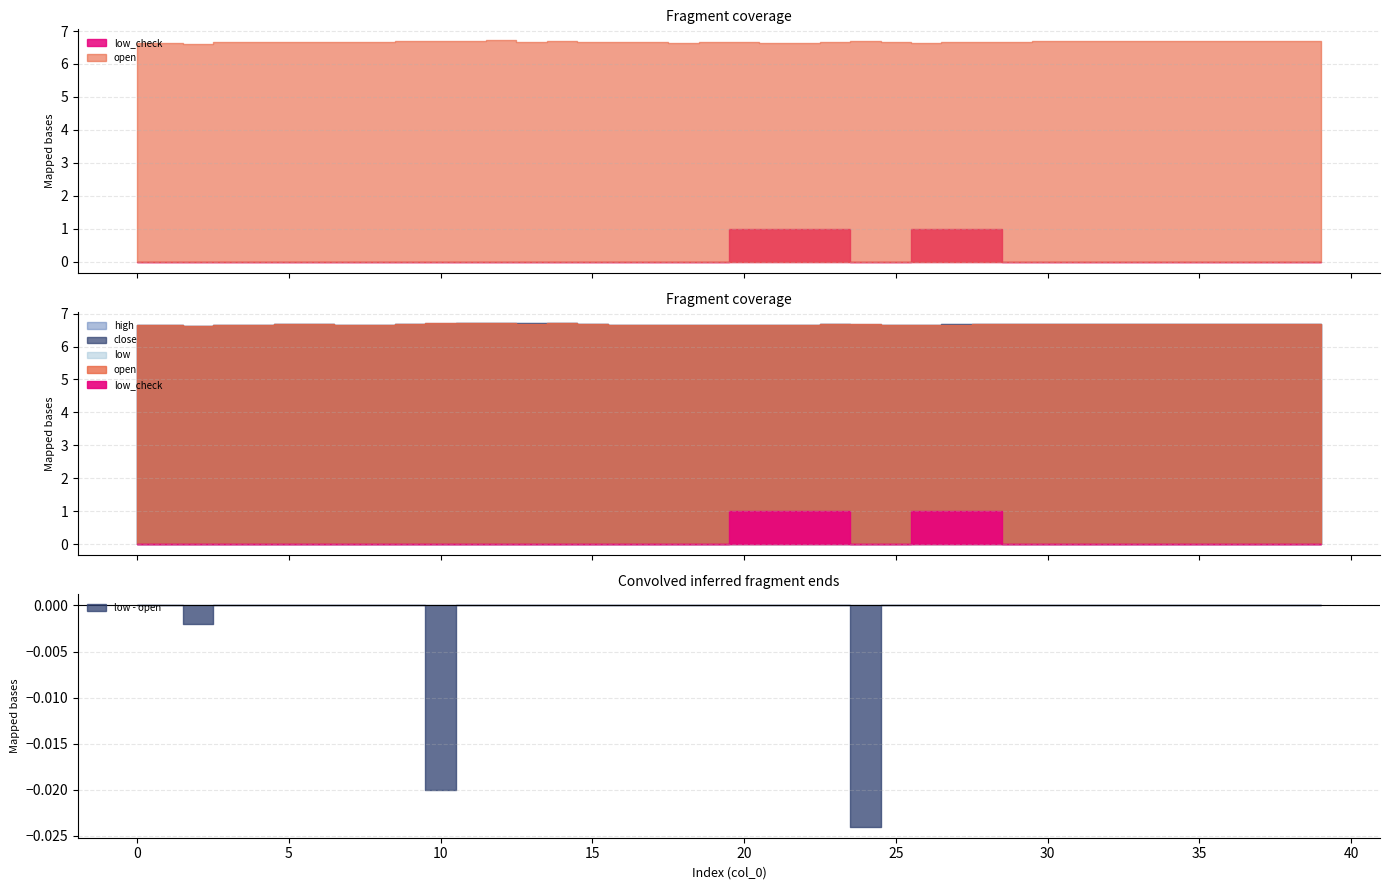

Which label corresponds to the largest value in the chart?

12